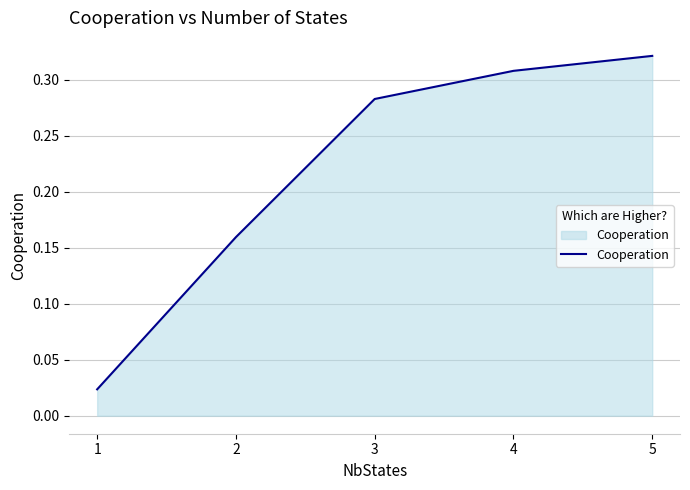

What is the difference between the values at 2 and 3?

0.1